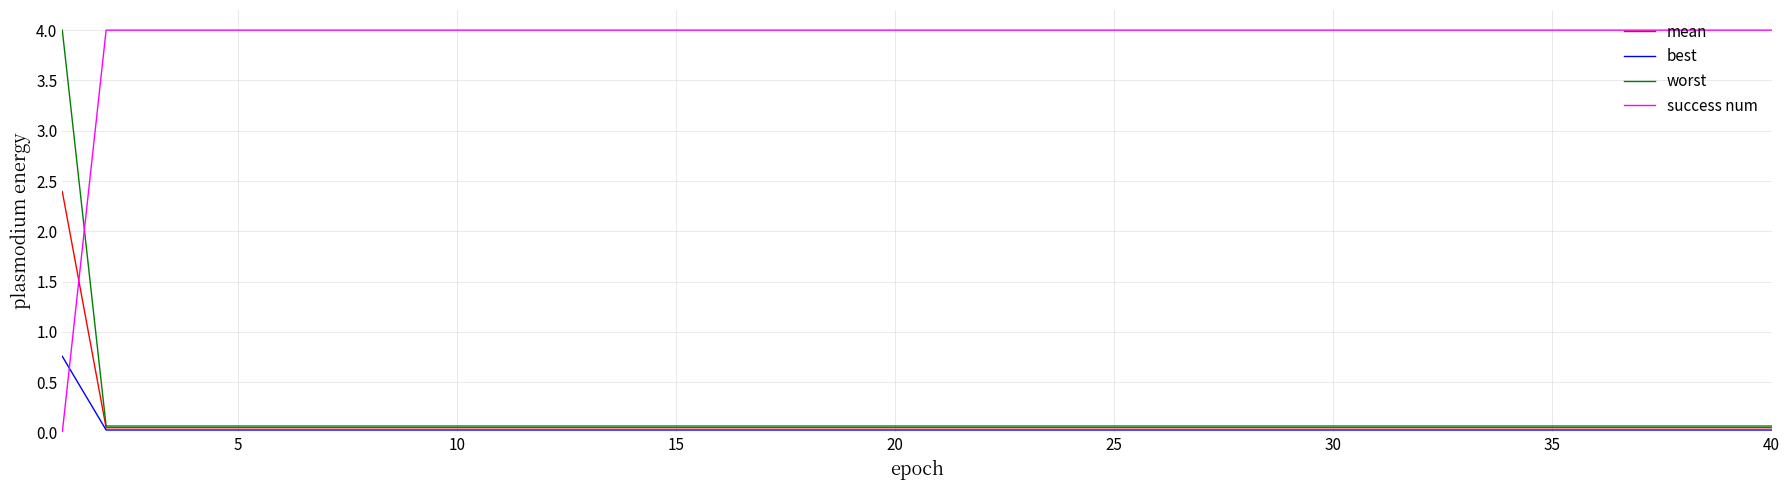

How many times do mean and success num cross each other?

1